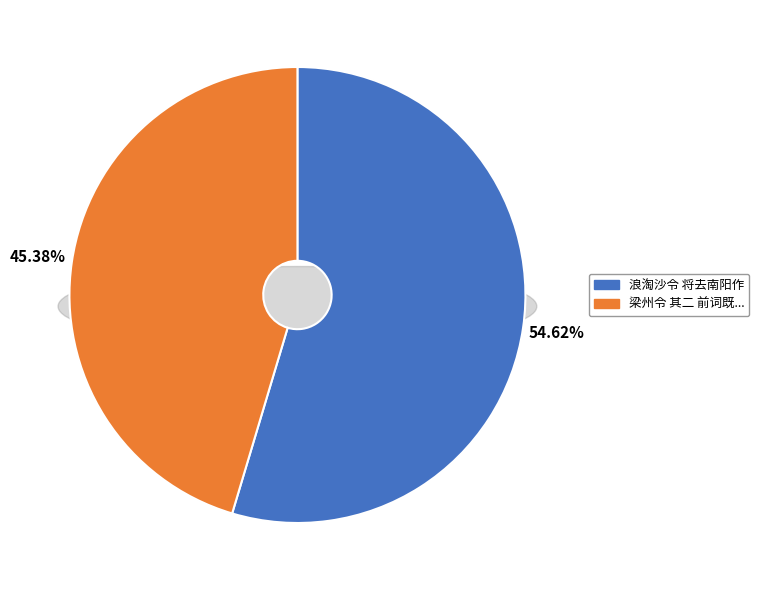

Is there a majority slice in this chart?

Yes